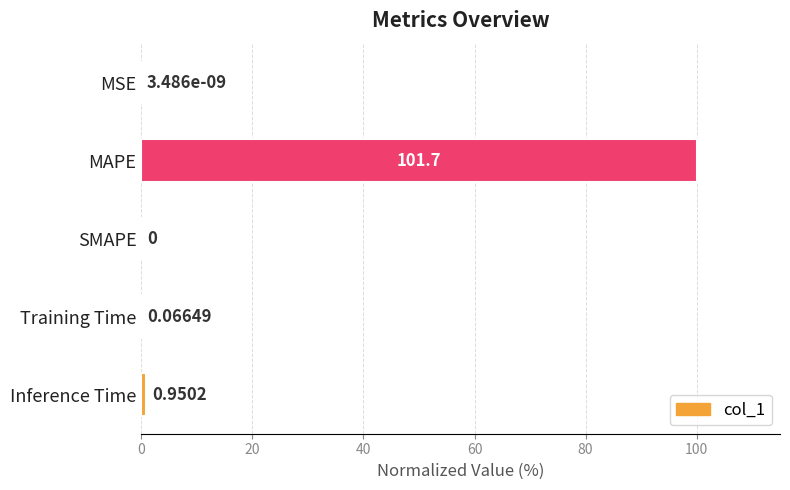

Between MSE and MAPE, which is larger?

MAPE